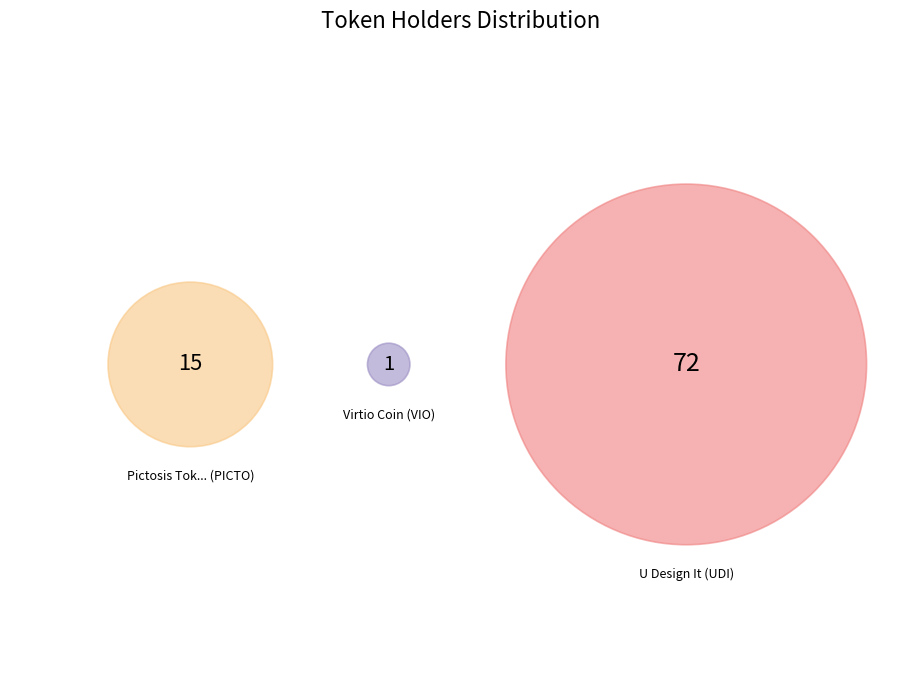

Combined, do Virtio Coin (VIO) and Pictosis Tok... (PICTO) account for over 50%?

No